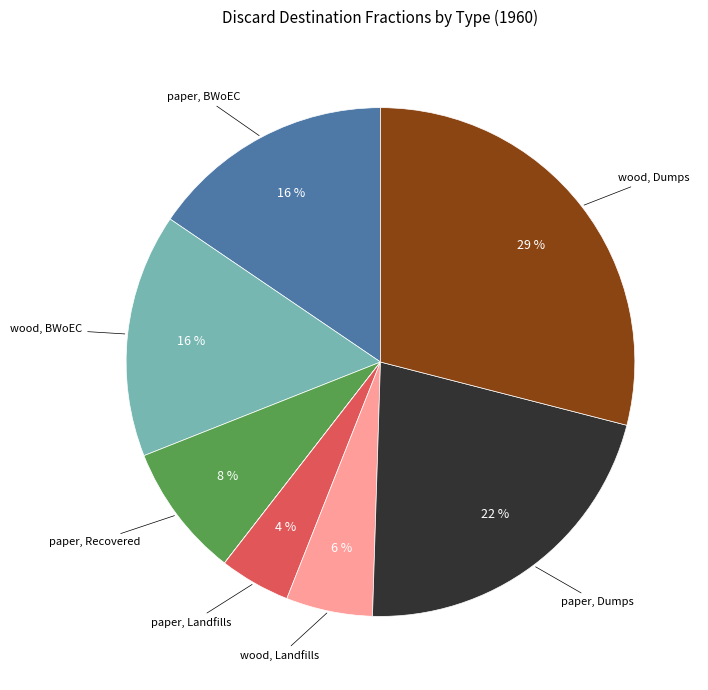

Is there any slice that represents more than half of the pie?

No